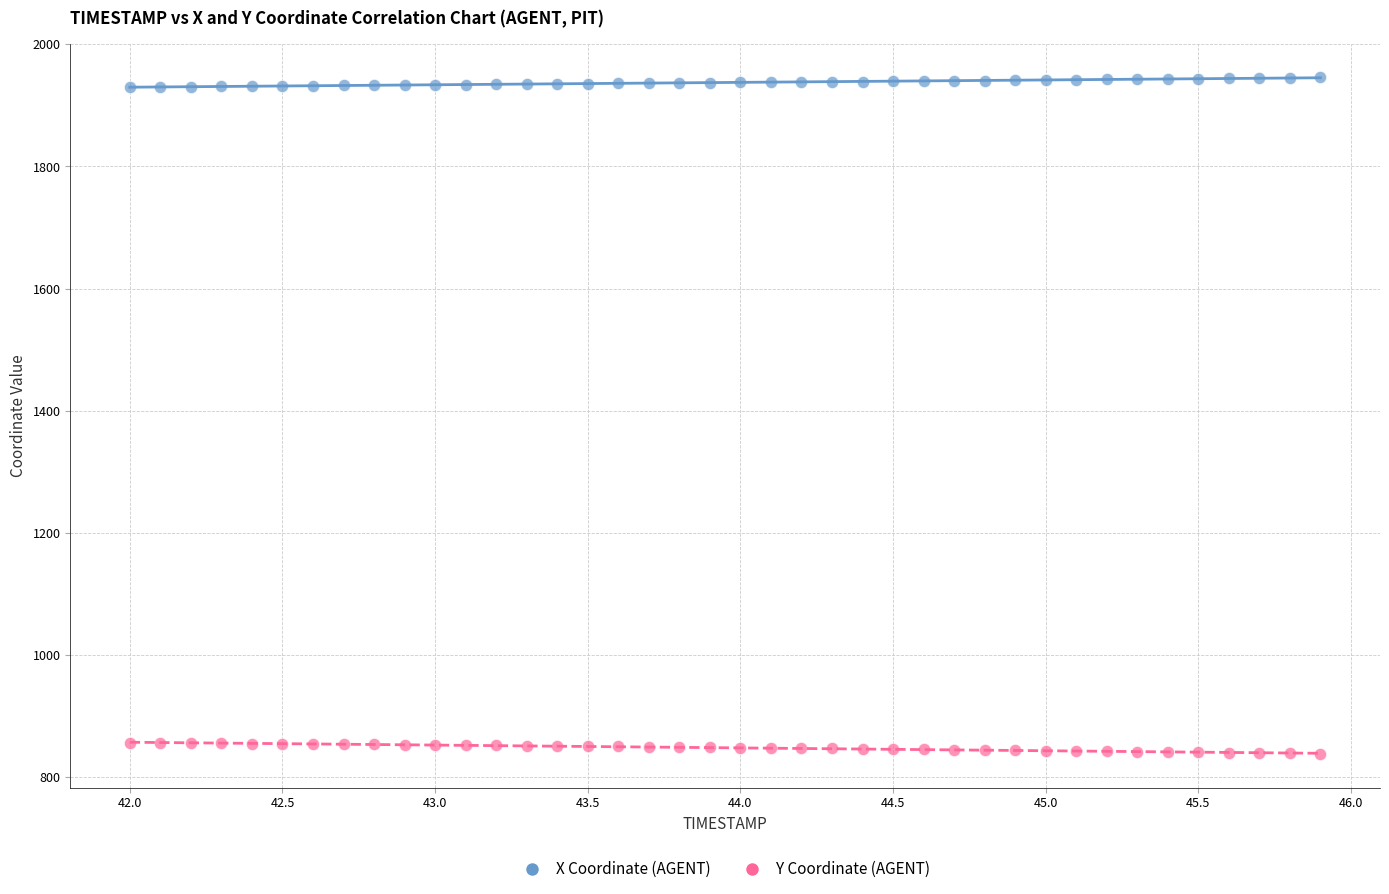

Across all data points, what is the range of Y values (max minus min)?

1107.5